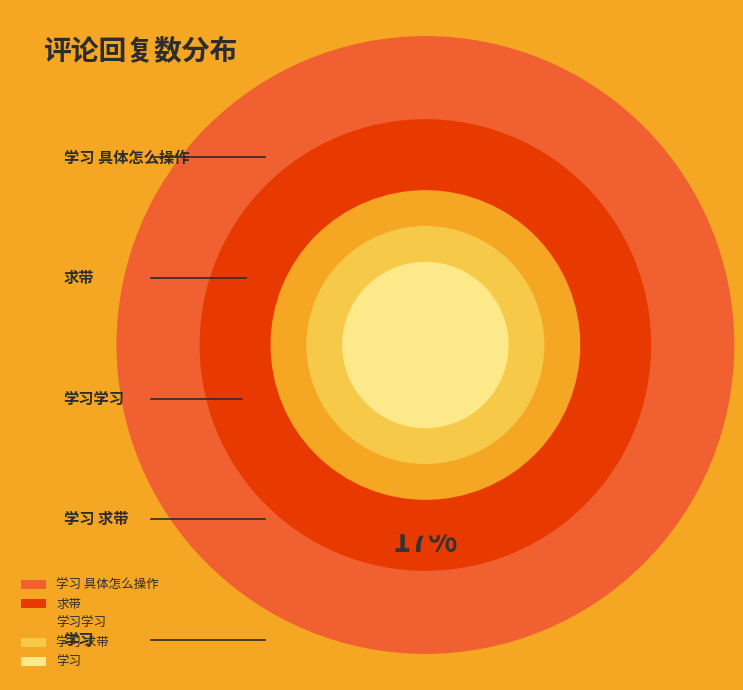

The 学习学习 slice represents 5% of the pie. True or false?

False